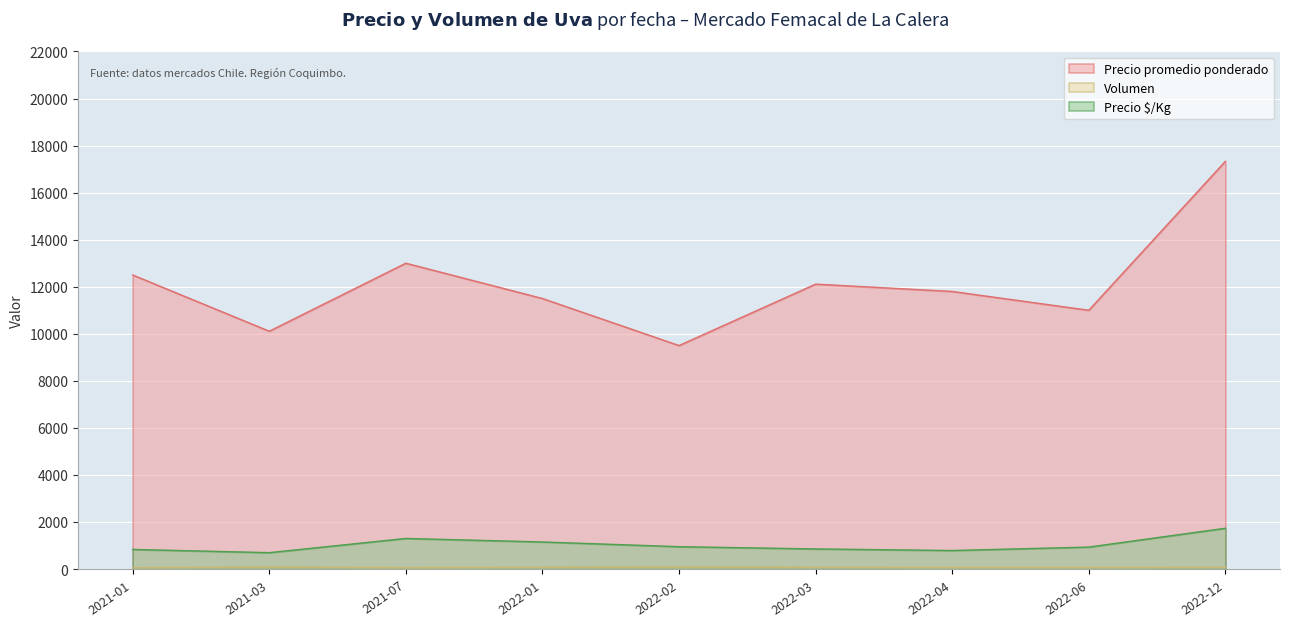

At which label is Precio promedio ponderado closest to 13416?

2021-07